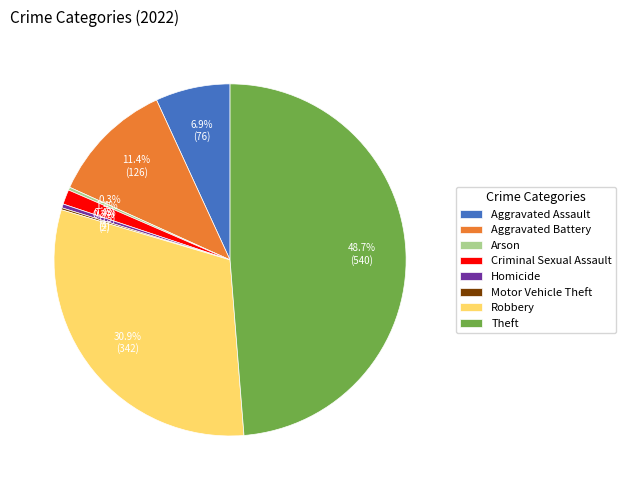

The Robbery slice represents 31% of the pie. True or false?

True